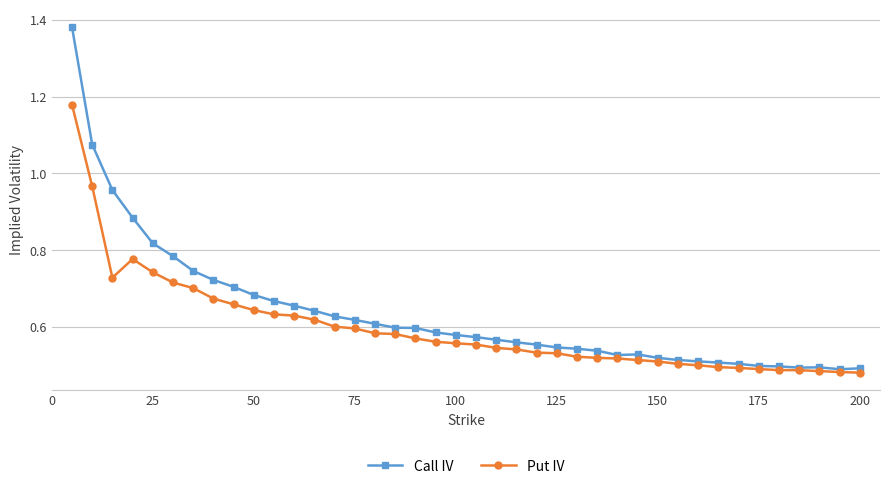

True or false: Call IV has more than 0 interior local peaks.

True